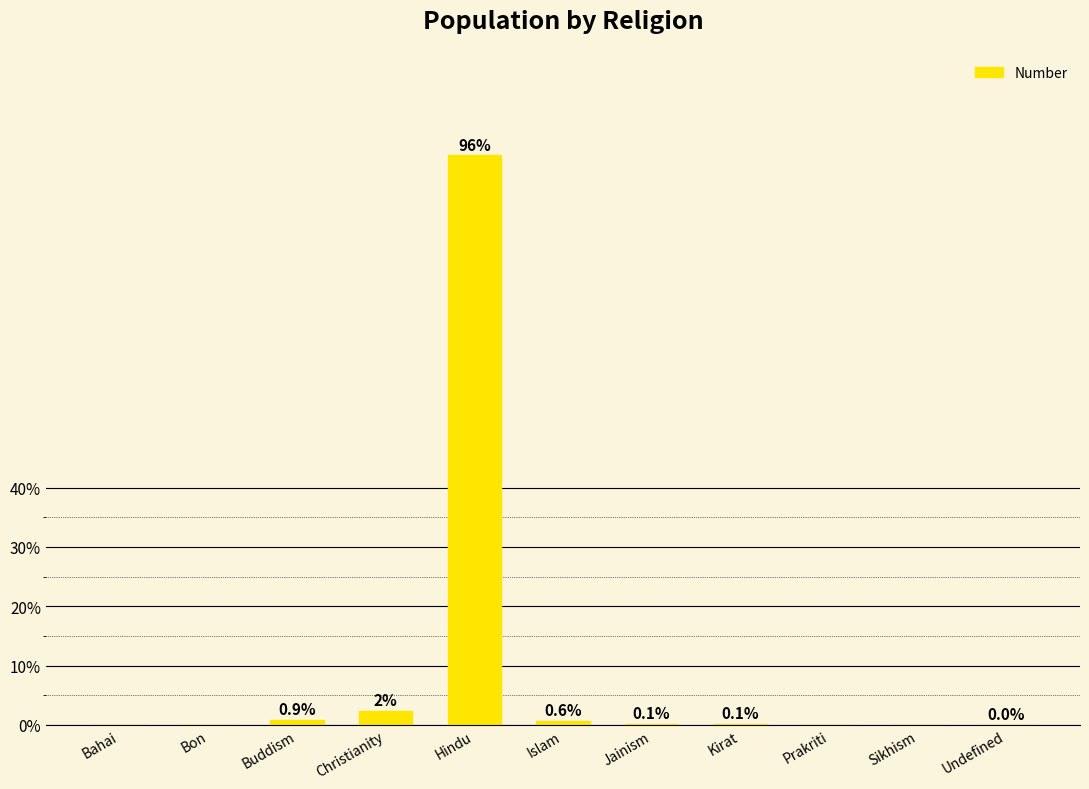

Are the bars horizontal?

No